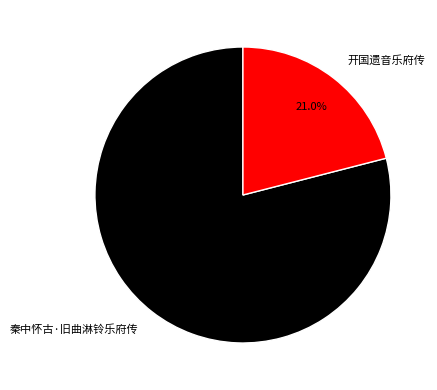

Count the number of slices in the pie.

2